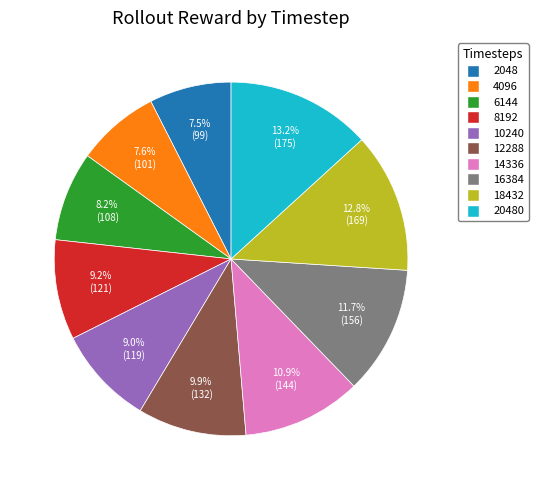

Is there any slice that represents more than half of the pie?

No